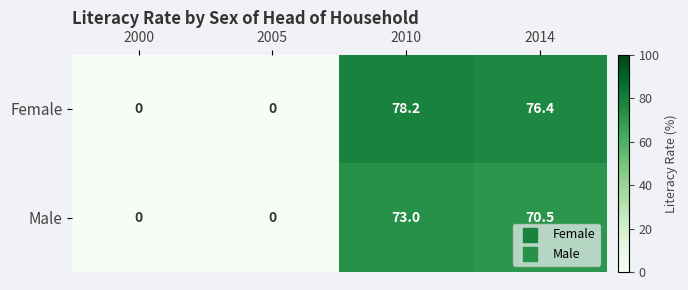

What is the difference between the Male values at 2014 and 2000?

70.5